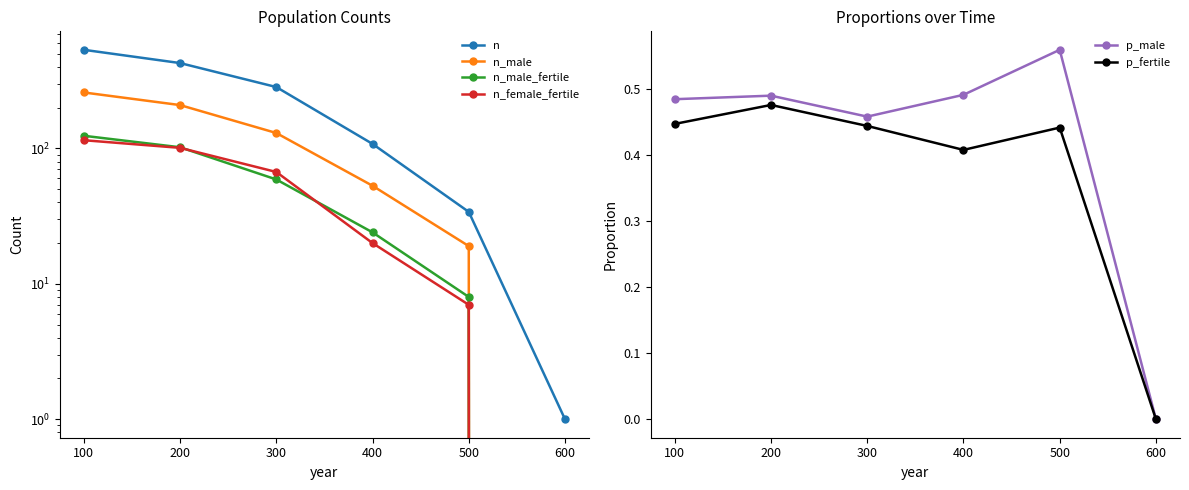

How many values in p_fertile are above zero?

5